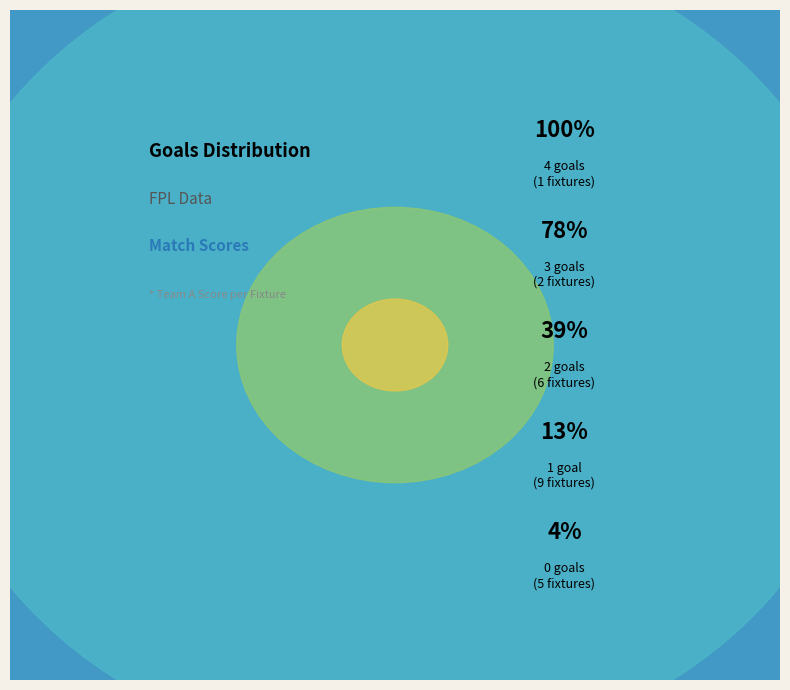

What is the change in value from 0 goals to 2 goals?

+1